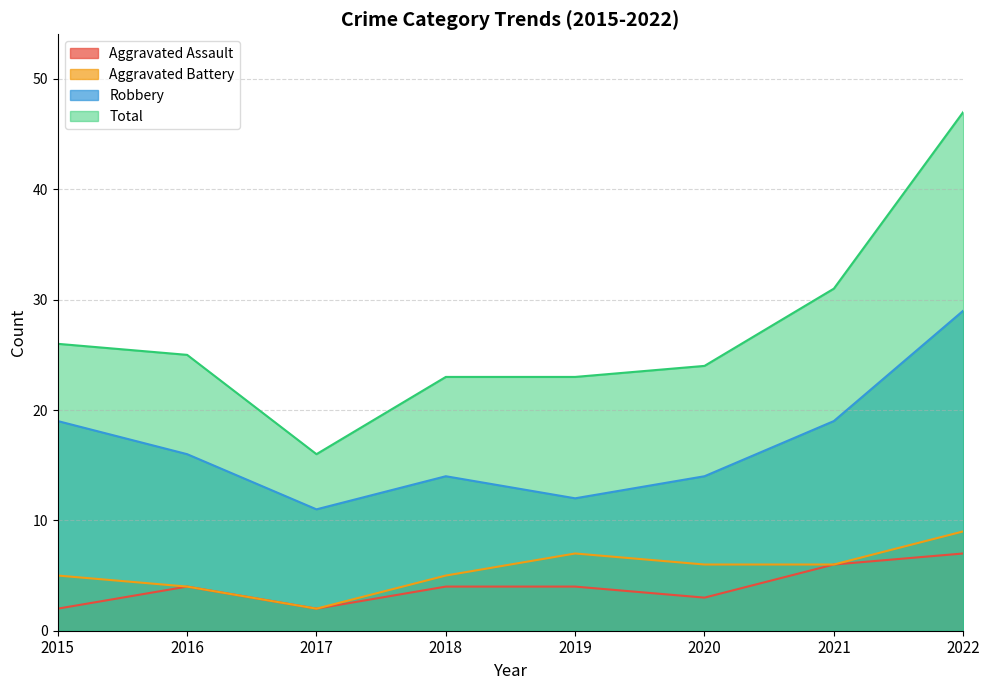

How many lines are shown in the chart?

4